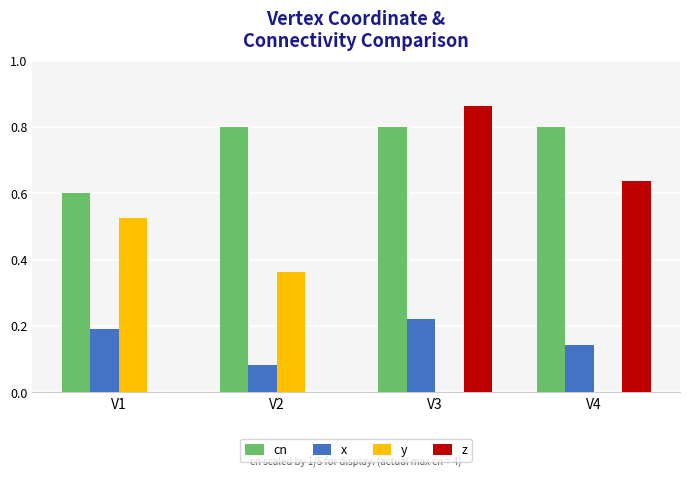

What are all the series names shown in the legend?

cn, x, y, z